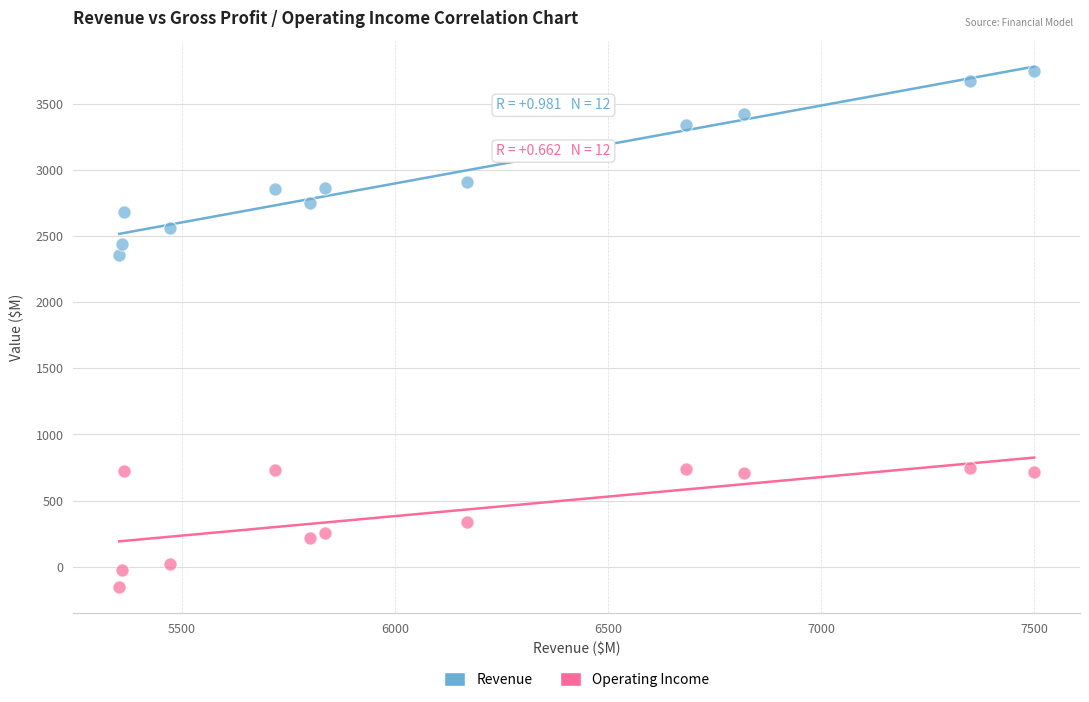

Across all series, what Y value is closest to 1797?

2359.0